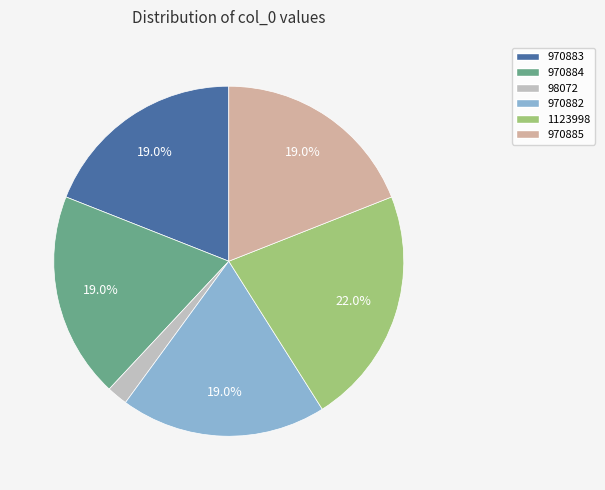

Between 1123998 and 970885, which is larger?

1123998